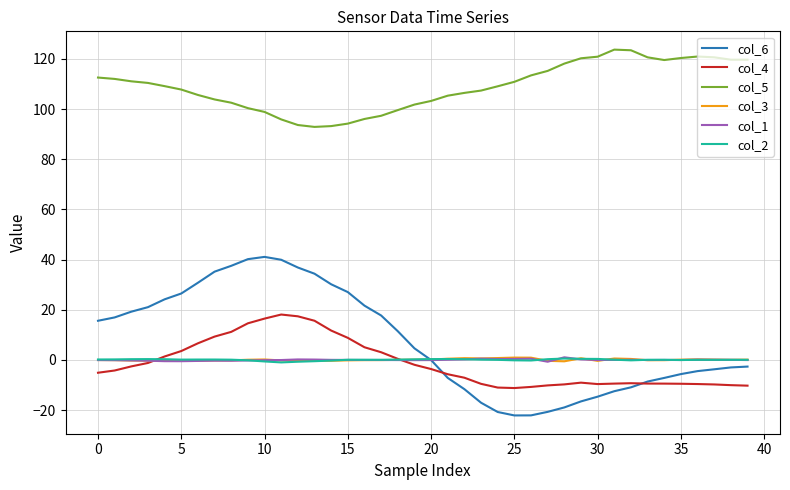

What is the lowest value of the col_6 series?

-22.2